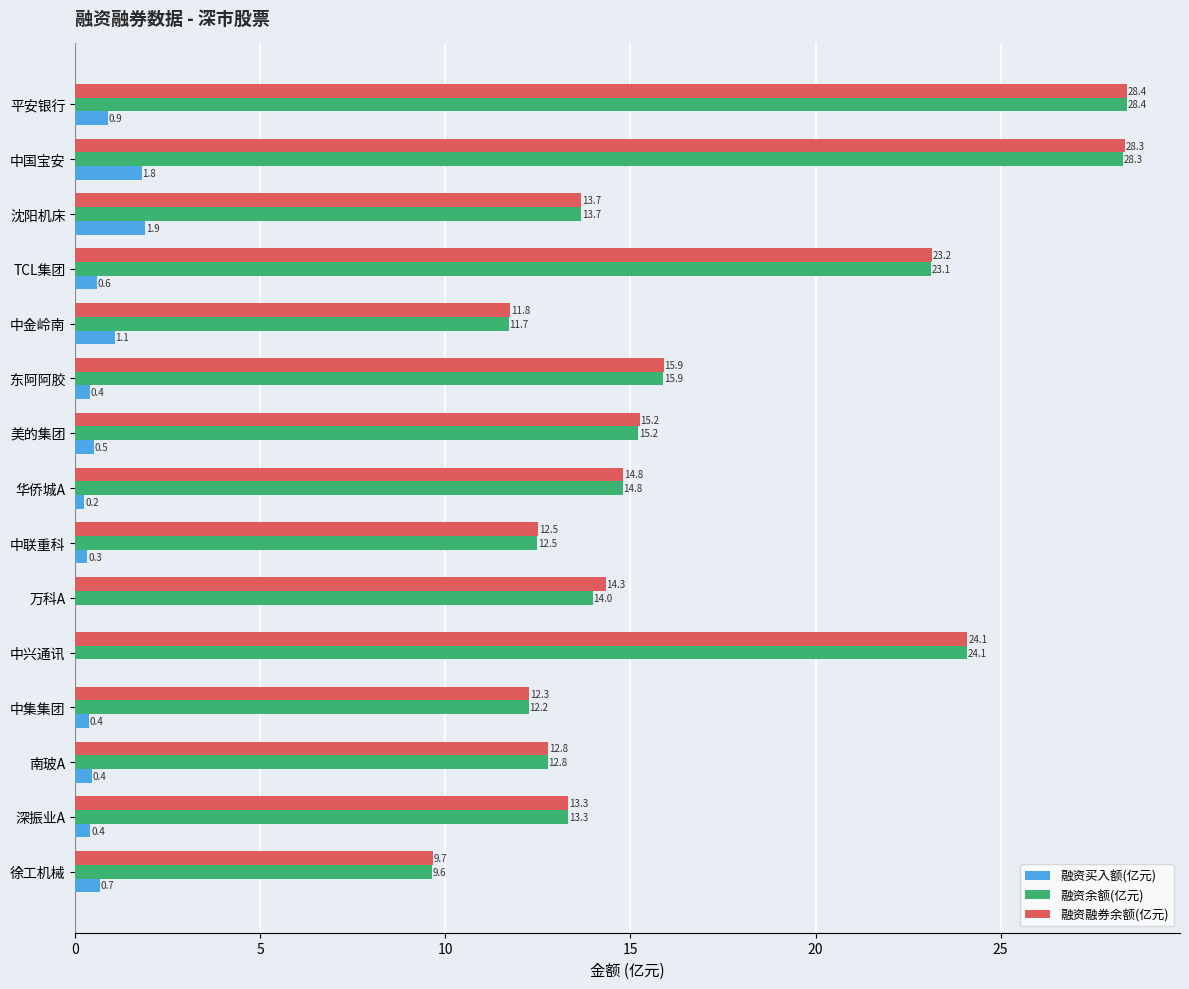

Is the value of 融资余额(亿元) at 中集集团 greater than the value of 融资融券余额(亿元) at 万科A?

No